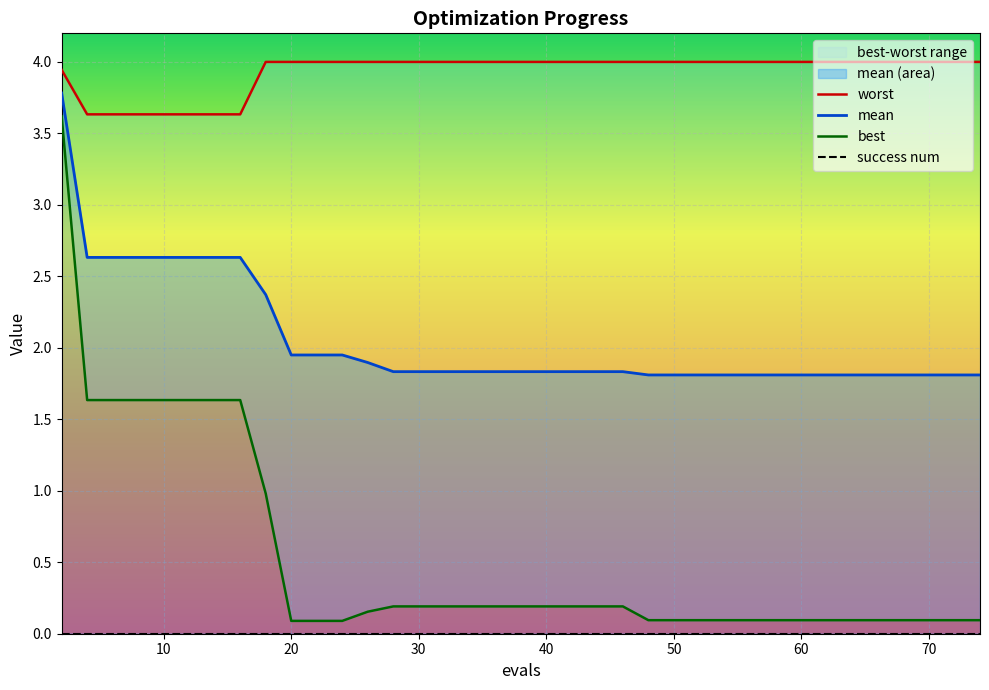

Which series has the widest spread of values?

best